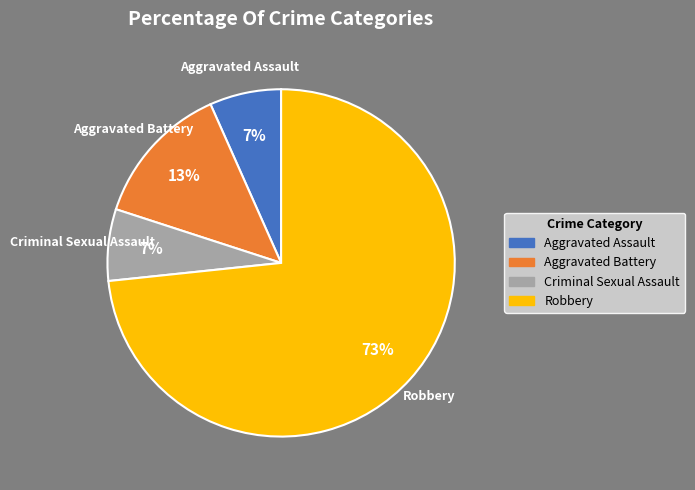

How many slices are in this pie chart?

4